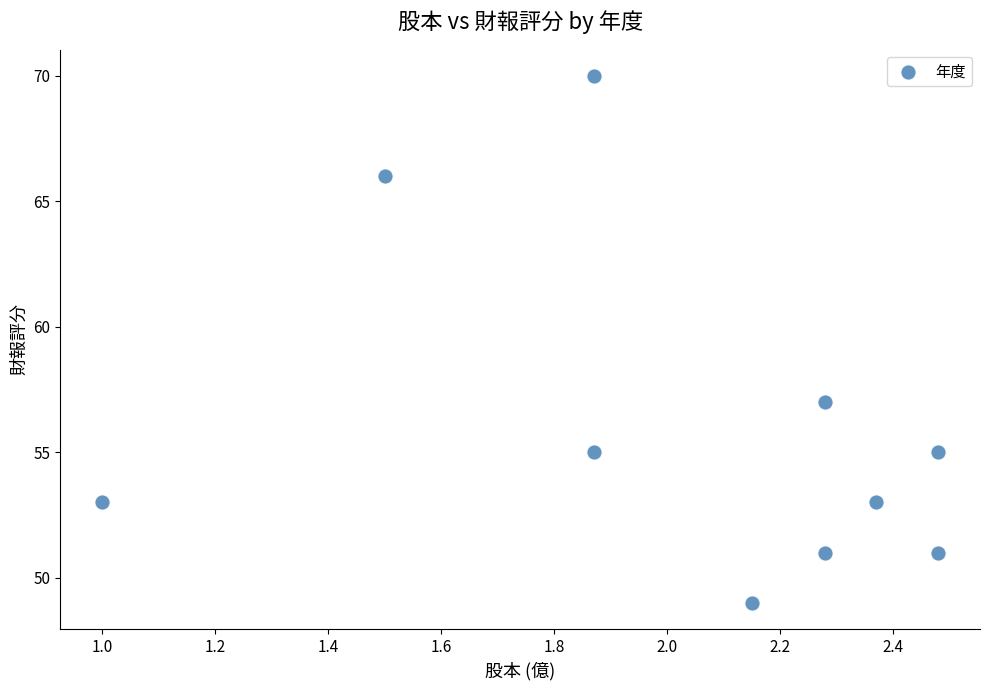

What is the range of Y values (max minus min)?

21